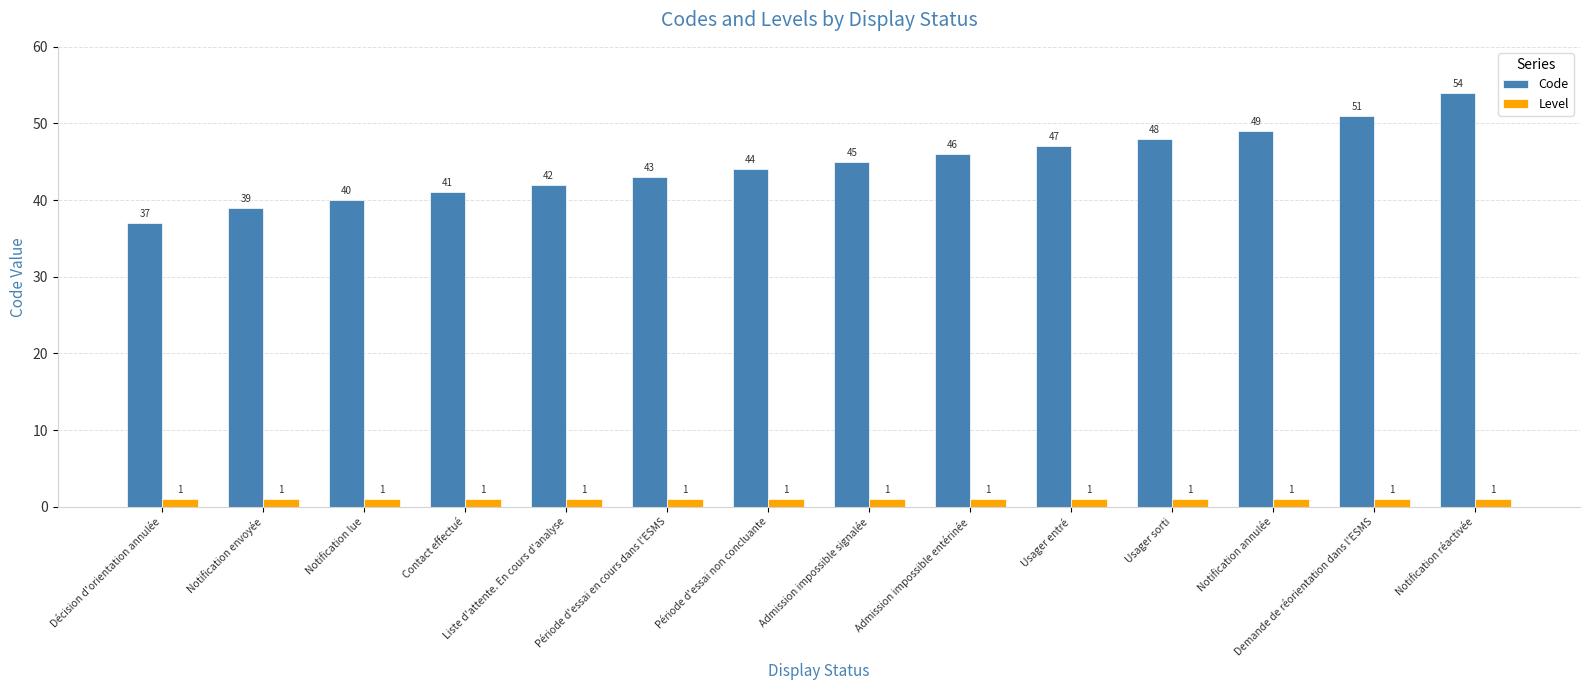

The value of Level at Liste d'attente. En cours d'analyse is 1. True or false?

True